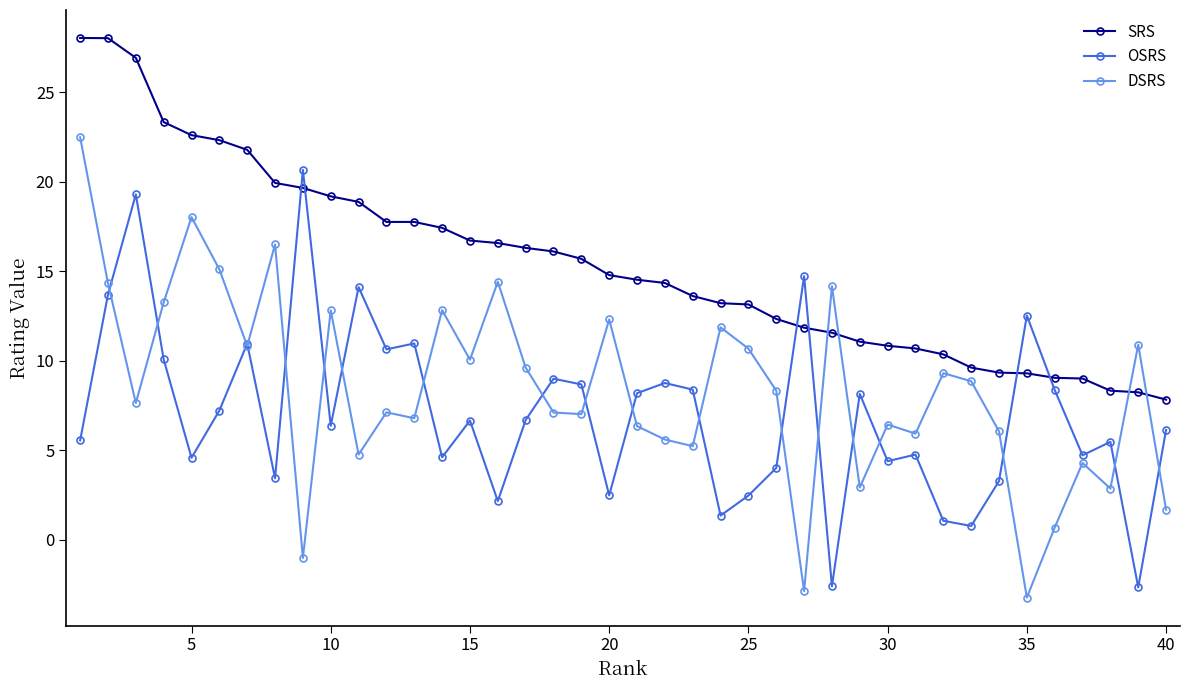

How many values in the SRS series are below 14?

18